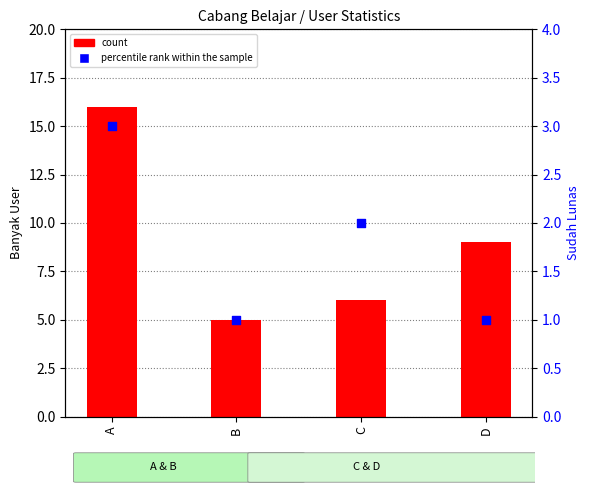

Which series has the largest Y range (max minus min)?

count